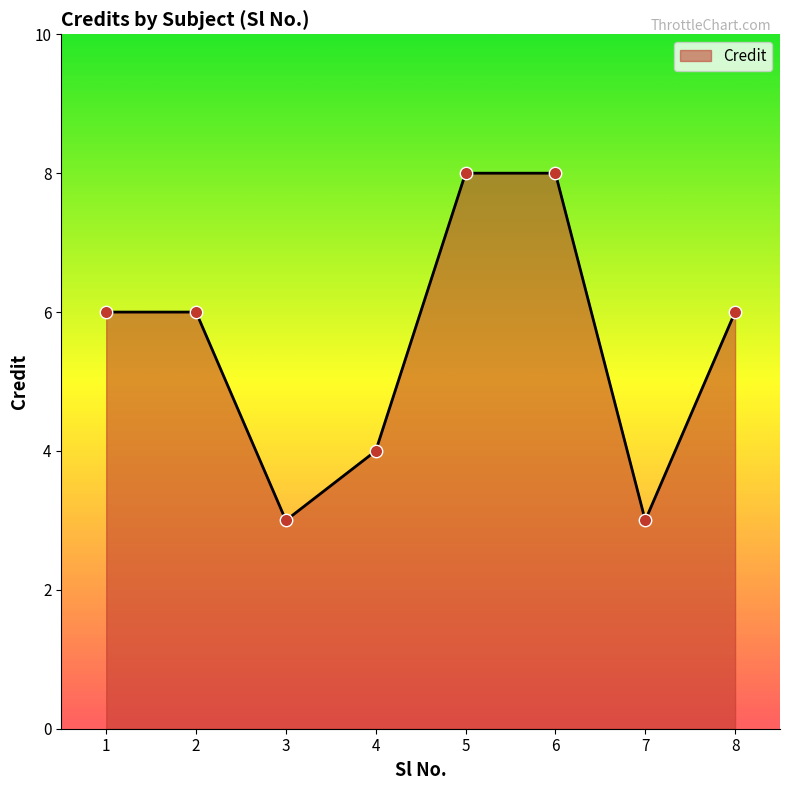

Approximately how many times larger is the value at 6 compared to 7?

2.7